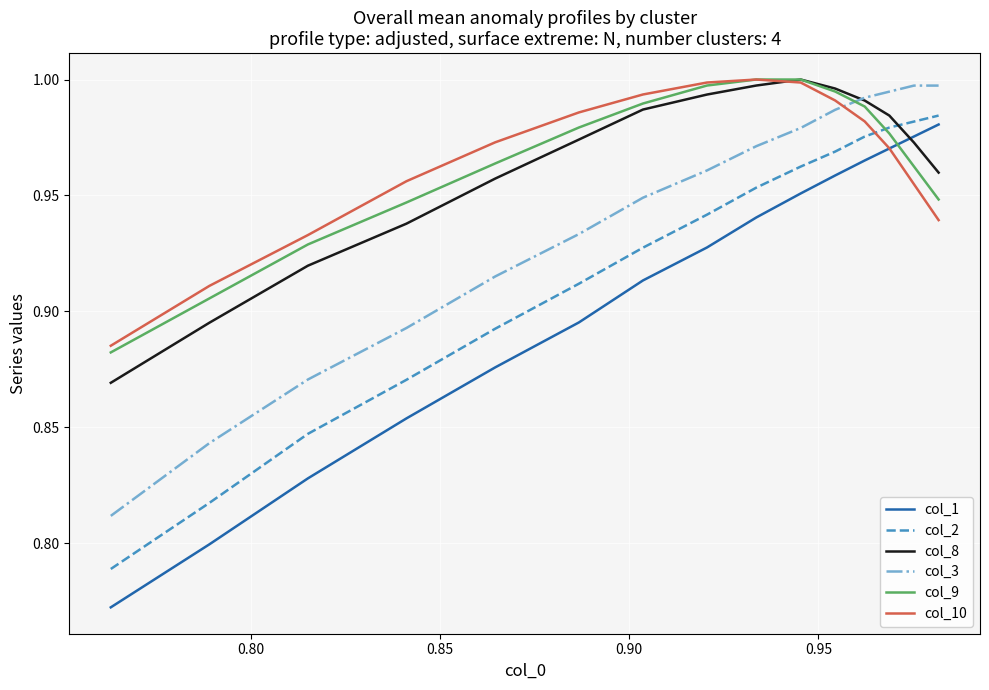

What is the difference between the maximum and minimum values in the col_2 series?

0.2